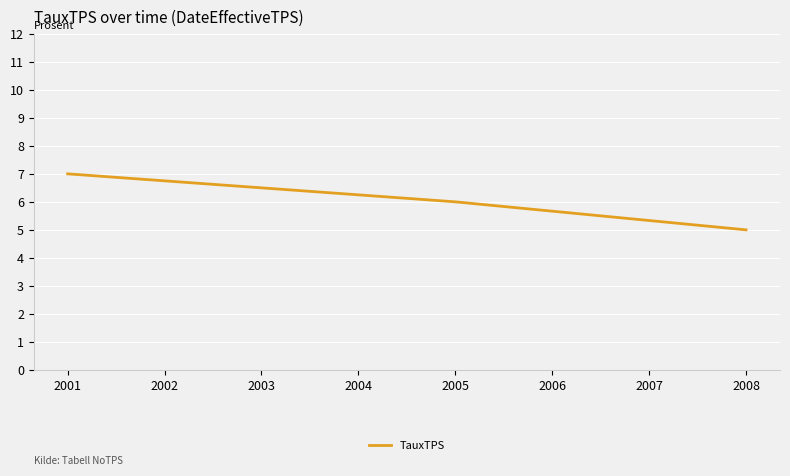

At which label does the data first exceed 6?

2001